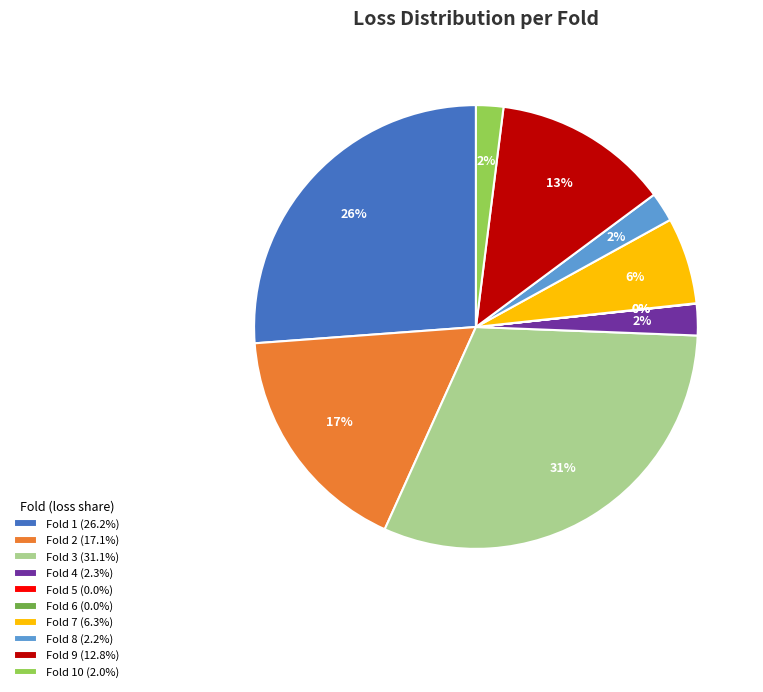

Is there a majority slice in this chart?

No